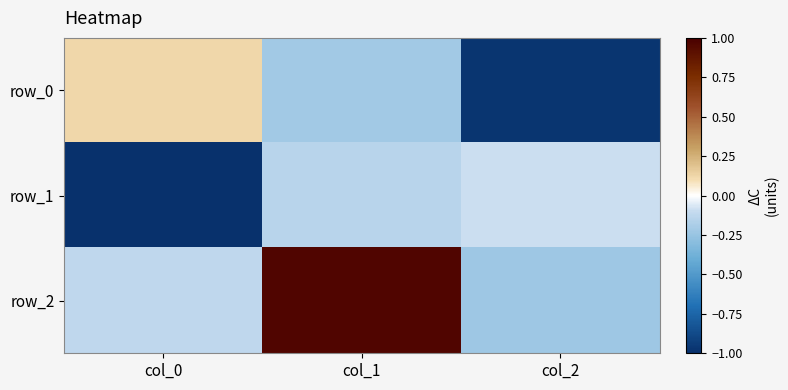

At which category does the chart reach its peak across all series?

col_1